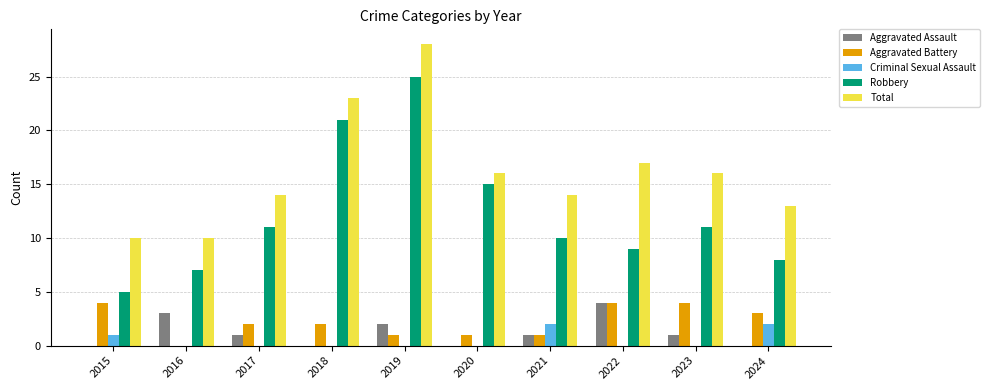

What are all the series names shown in the legend?

Aggravated Assault, Aggravated Battery, Criminal Sexual Assault, Robbery, Total